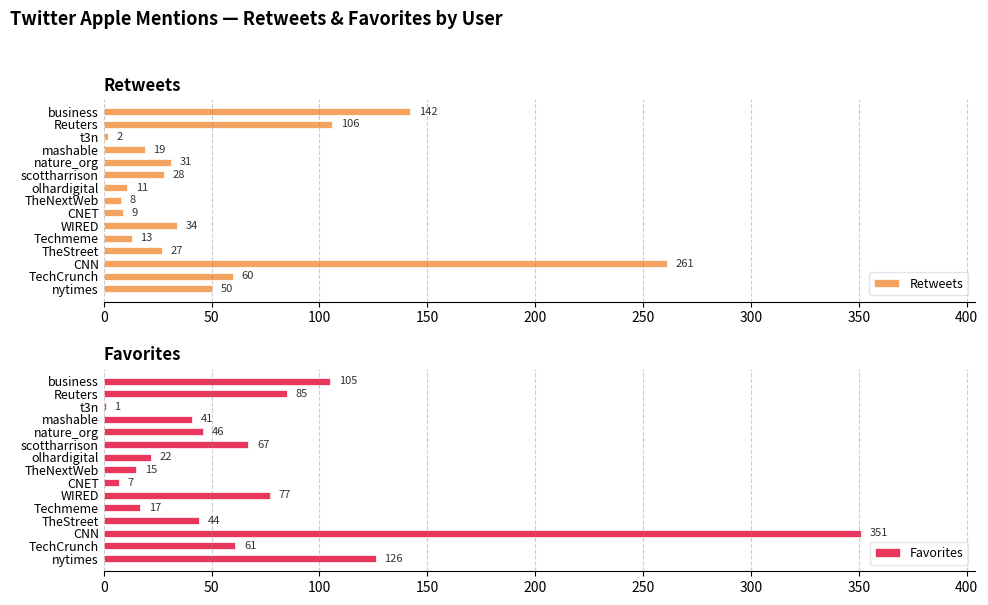

What is the sum of all Retweets values?

801